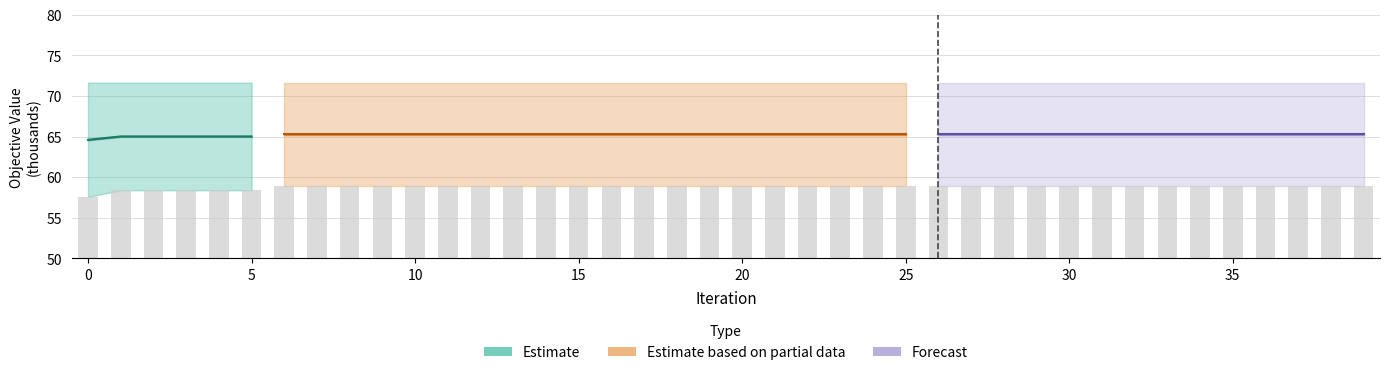

Does the chart contain any negative values?

No